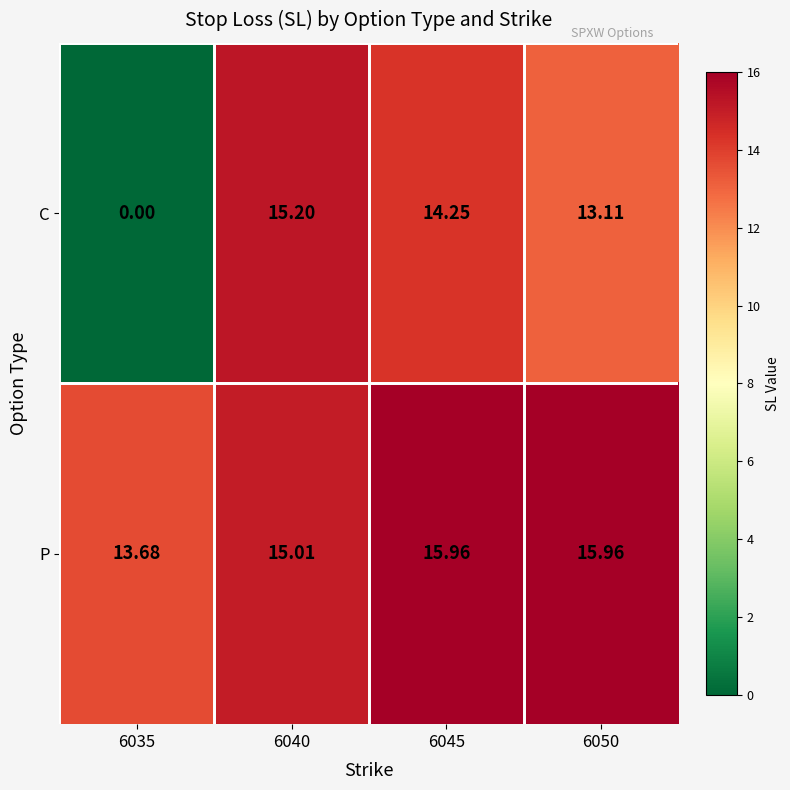

At 6035, list the series in order from smallest to largest.

C, P